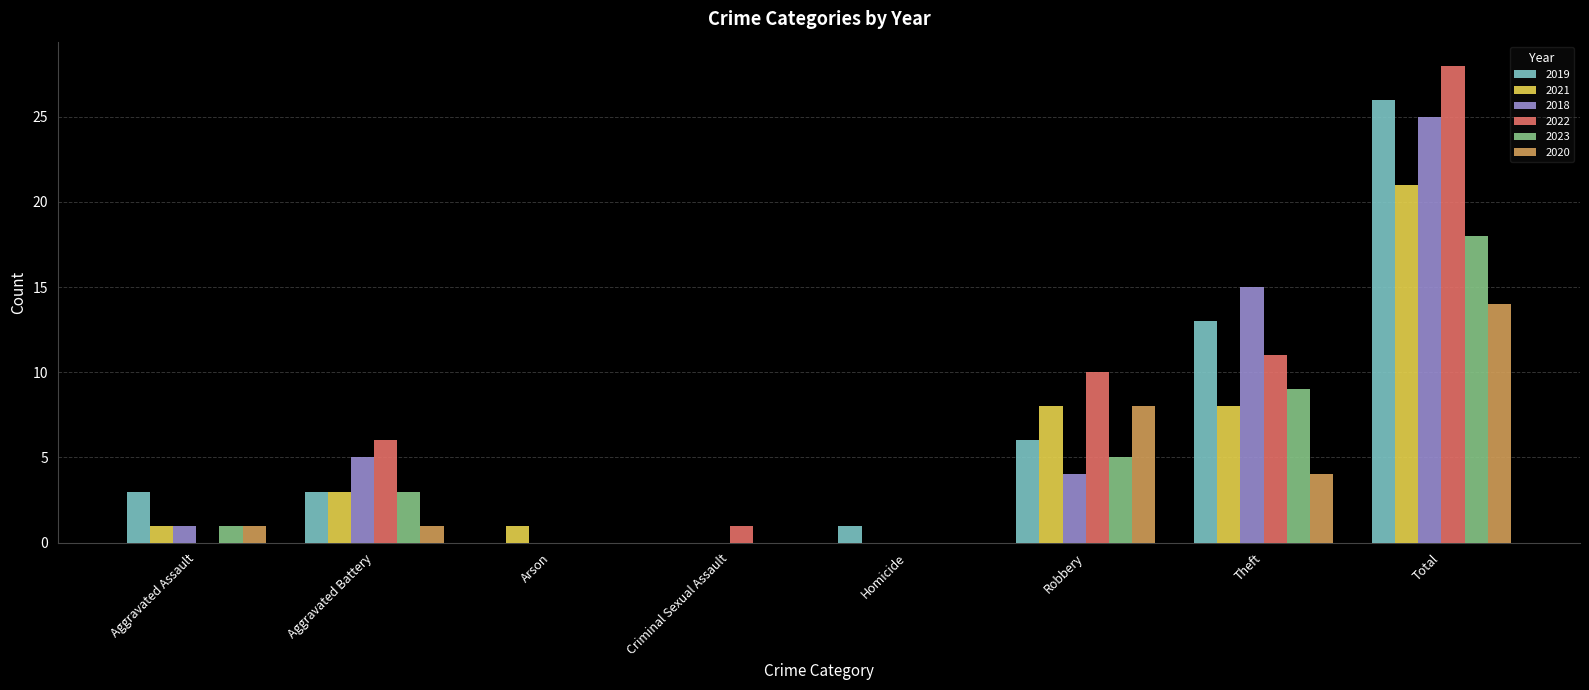

How many data points does each series have?

8